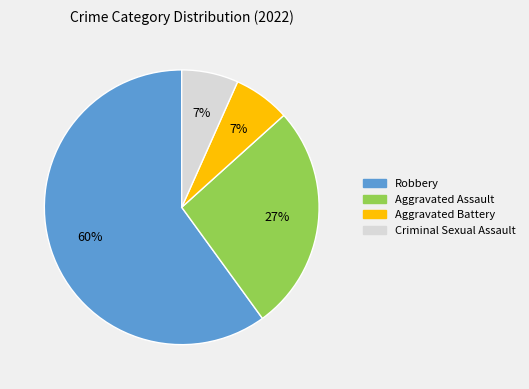

To the nearest percent, what is the difference between the Robbery and Aggravated Assault slice percentages?

33%